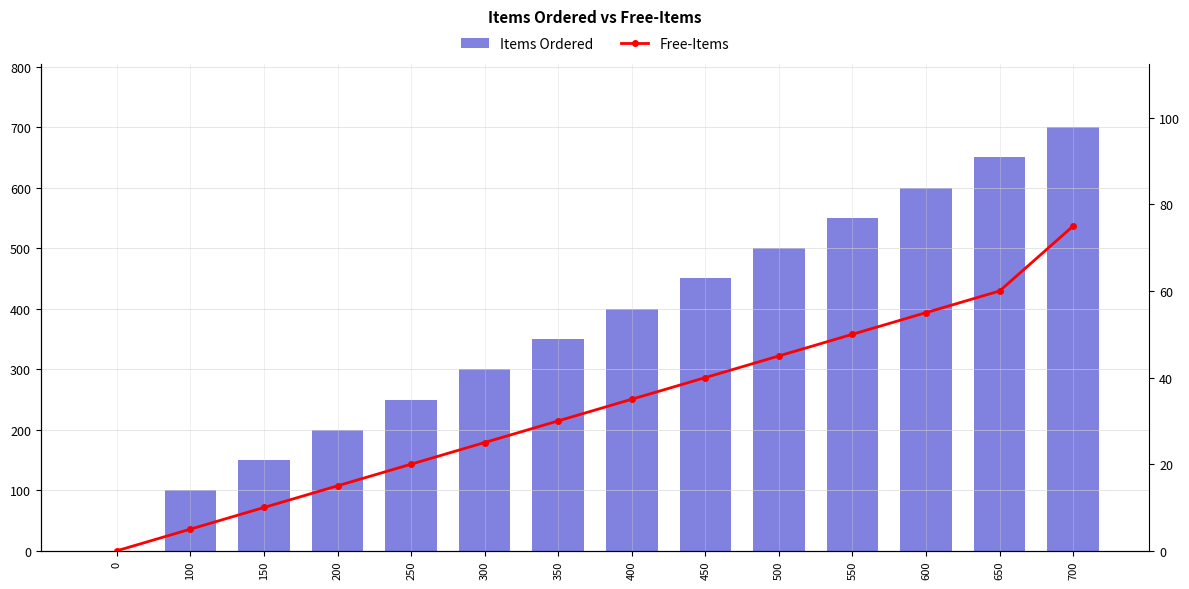

List the labels in order of Items Ordered value, smallest first.

0, 100, 150, 200, 250, 300, 350, 400, 450, 500, 550, 600, 650, 700